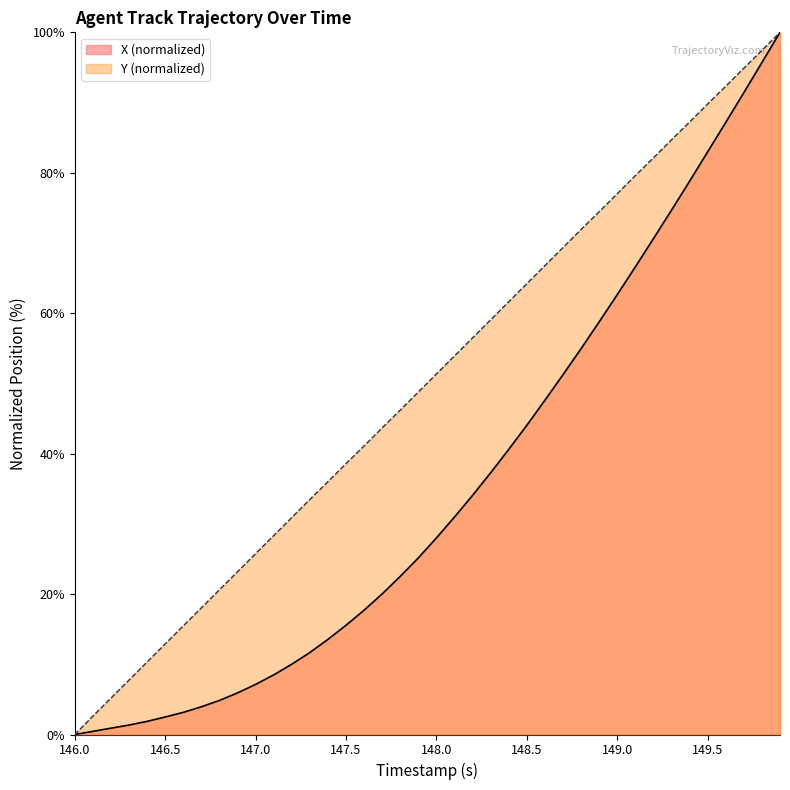

Rank the series by their average value, from lowest to highest.

X (normalized), Y (normalized)